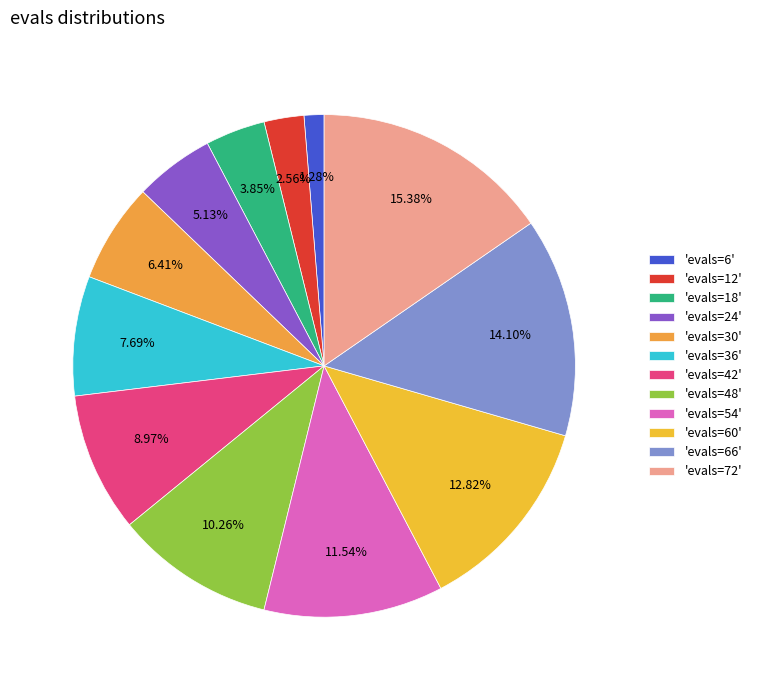

Is there a majority slice in this chart?

No